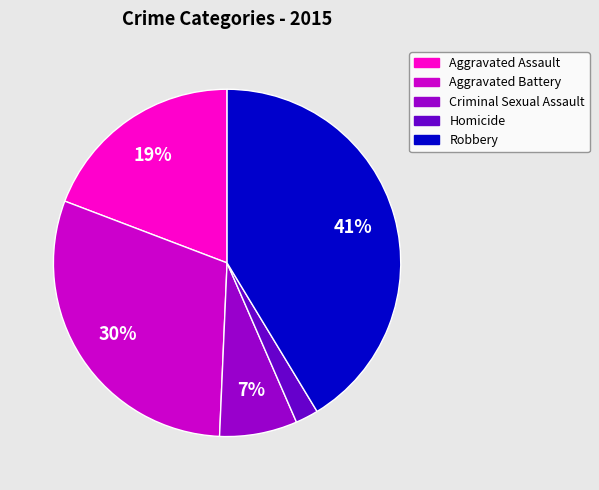

What is the largest slice in the pie chart?

Robbery